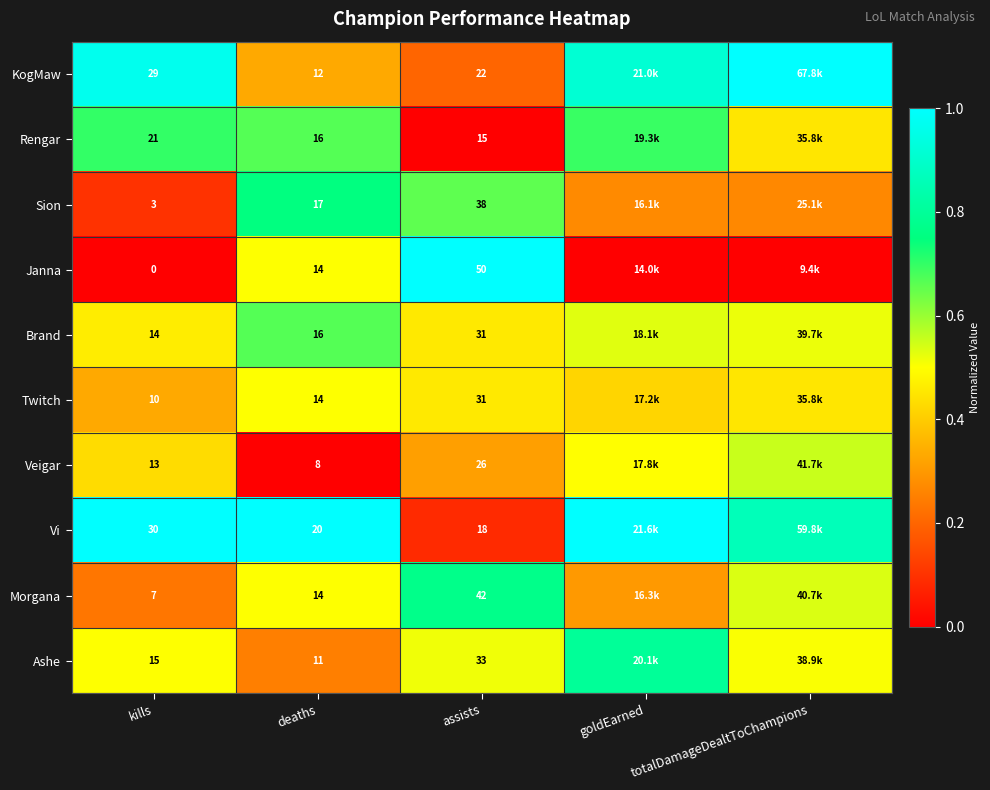

Is the value of Rengar at assists greater than the value of Sion at deaths?

No